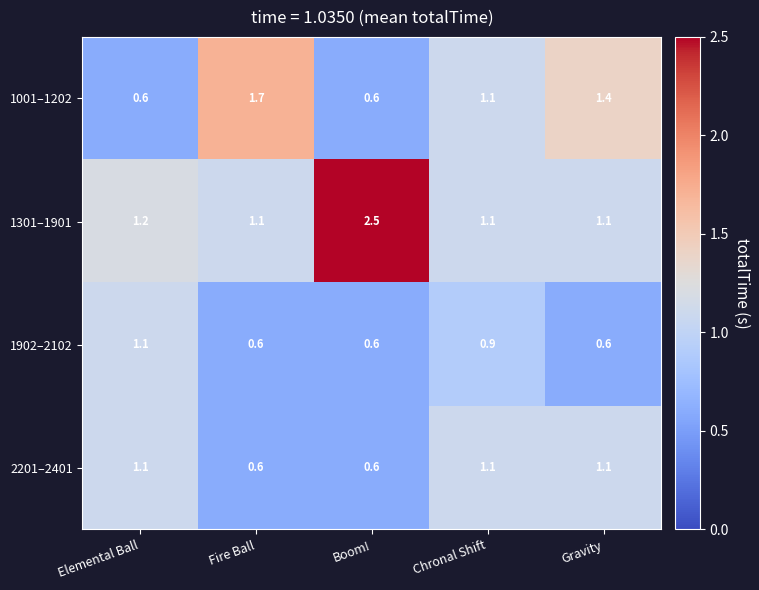

Between Elemental Ball and Boom!, which series saw the biggest shift?

1301–1901